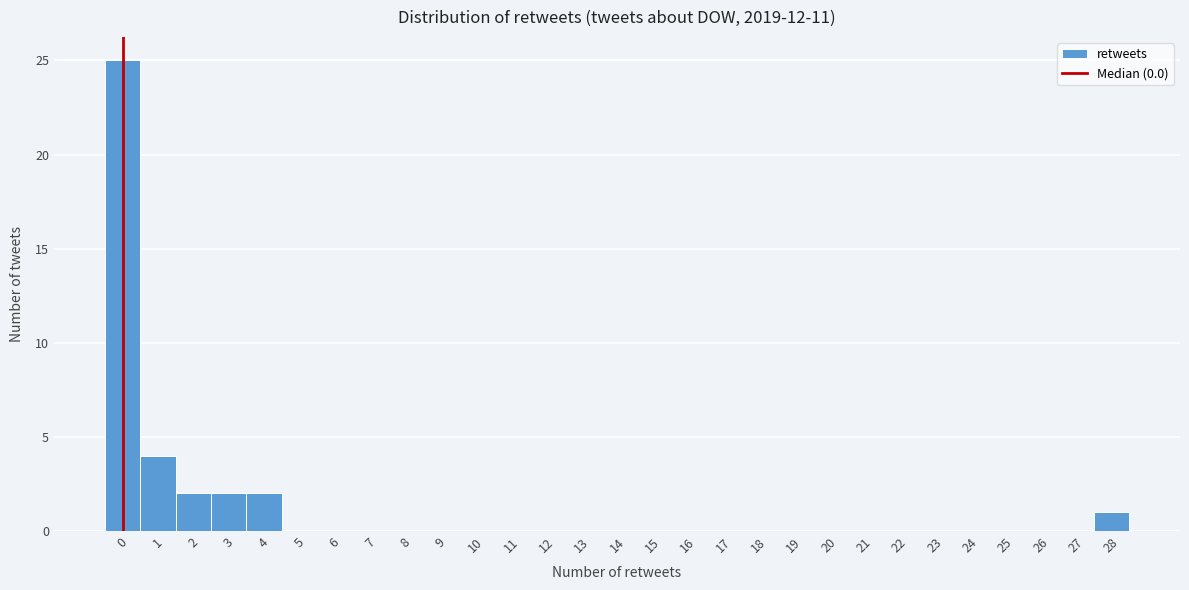

Over which range of the x-axis is the bar tallest?

-0.5 to 0.5